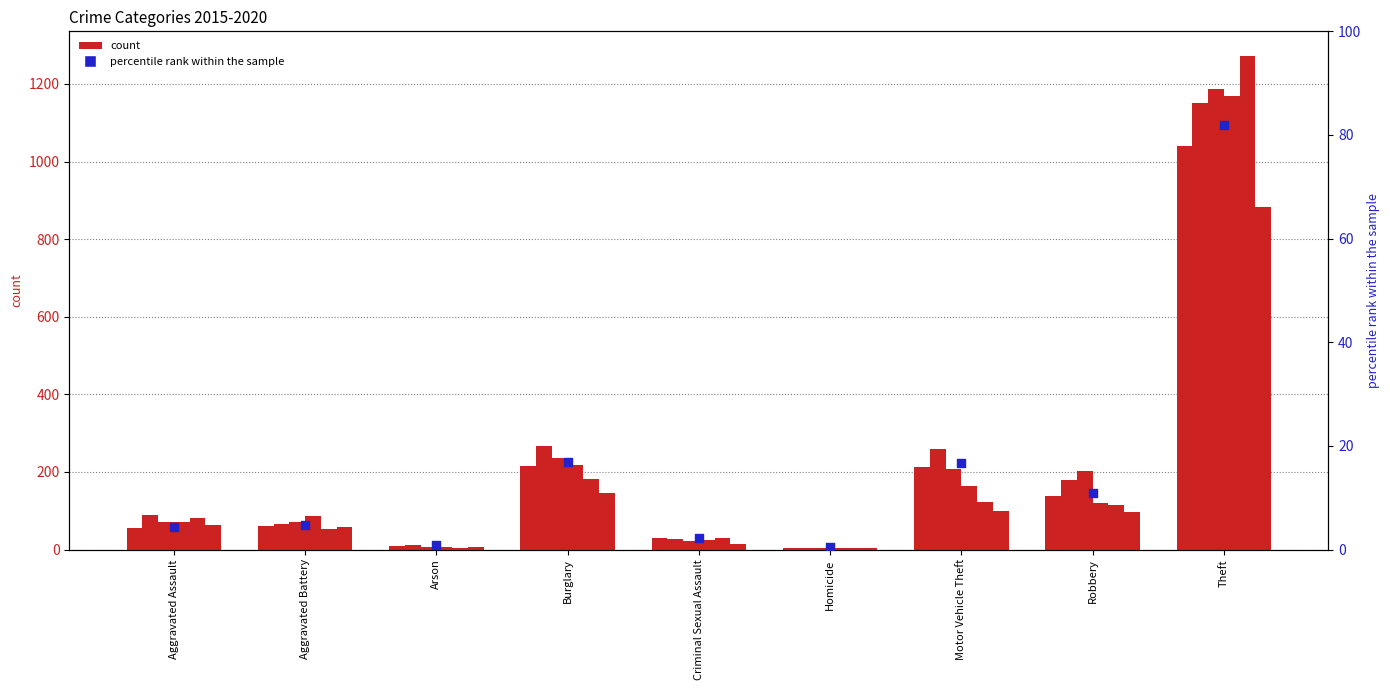

What is the change in value from Aggravated Assault to Theft?

+77.4